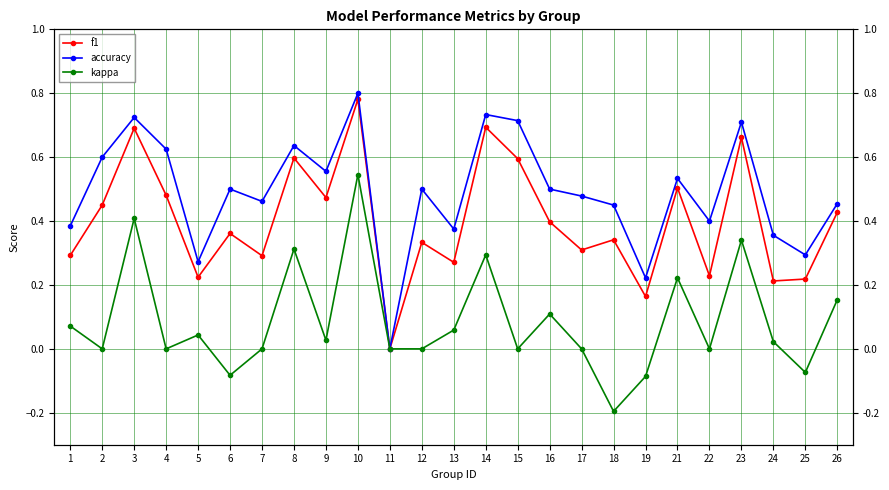

How many interior local peaks does the f1 series have?

9